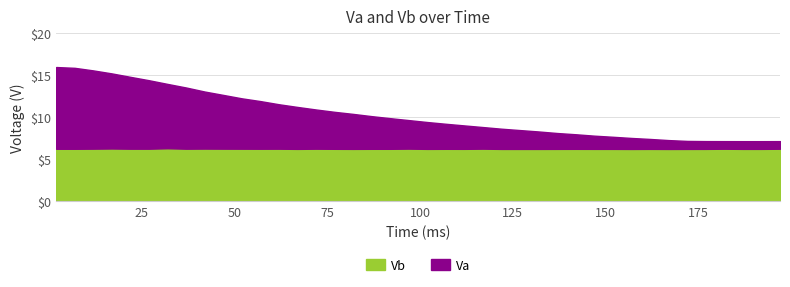

What is the value of the Va point at the 32nd from the left?

7.5